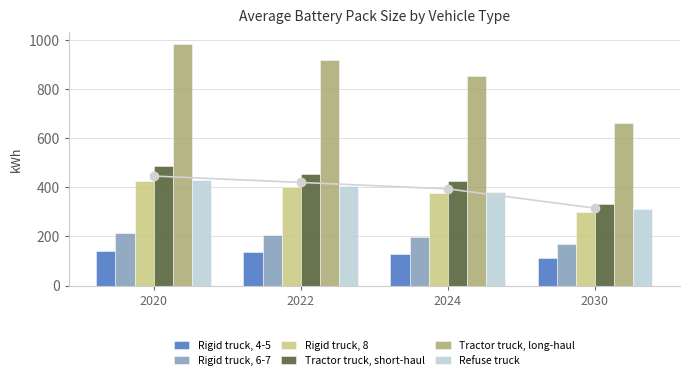

Reading left to right, extract all data points from this chart.

Rigid truck, 4-5: 2020=140.5	2022=135.0	2024=129.5	2030=113.0
Rigid truck, 6-7: 2020=213.5	2022=205.0	2024=196.5	2030=171.0
Rigid truck, 8: 2020=425.0	2022=400.0	2024=375.0	2030=300.0
Tractor truck, short-haul: 2020=485.5	2022=455.0	2024=424.5	2030=333.0
Tractor truck, long-haul: 2020=984.2	2022=920.0	2024=855.8	2030=663.0
Refuse truck: 2020=428.2	2022=405.0	2024=381.8	2030=312.0